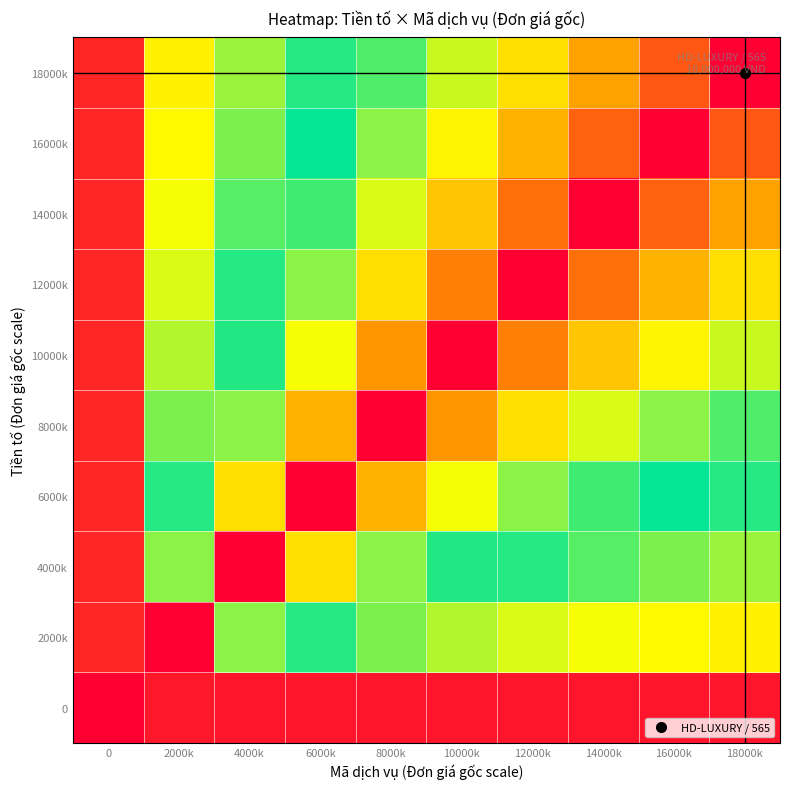

Rank the series at 4000k from lowest to highest value.

0, 18000k, 16000k, 14000k, 12000k, 10000k, 2000k, 8000k, 6000k, 4000k